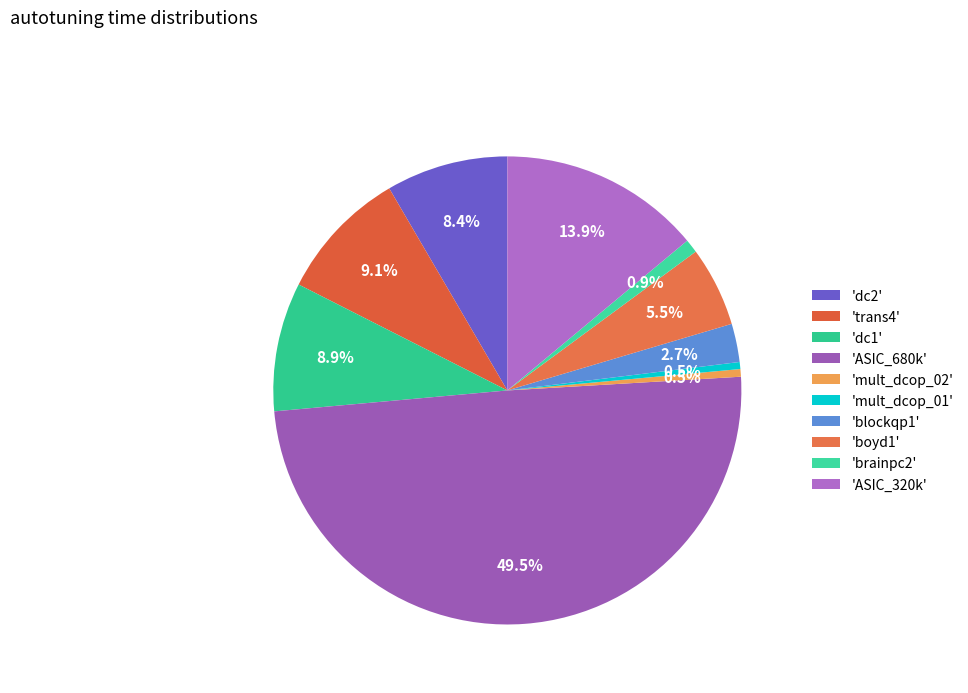

How many slices are in this pie chart?

10